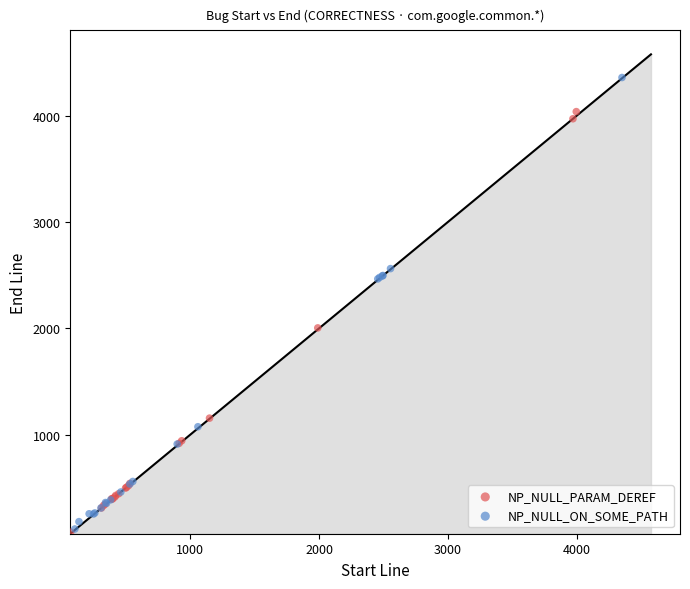

Which series has the widest spread of Y values?

NP_NULL_ON_SOME_PATH